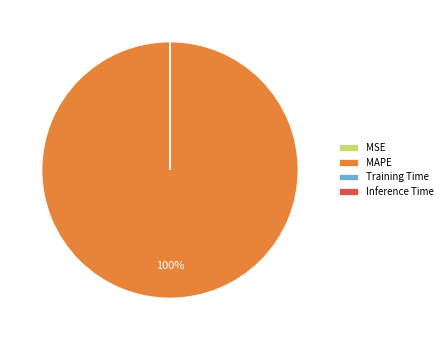

The MAPE slice represents 93% of the pie. True or false?

False